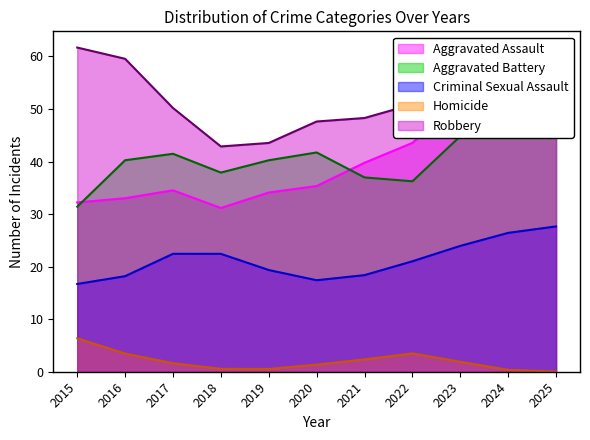

How many series are shown in this chart?

5